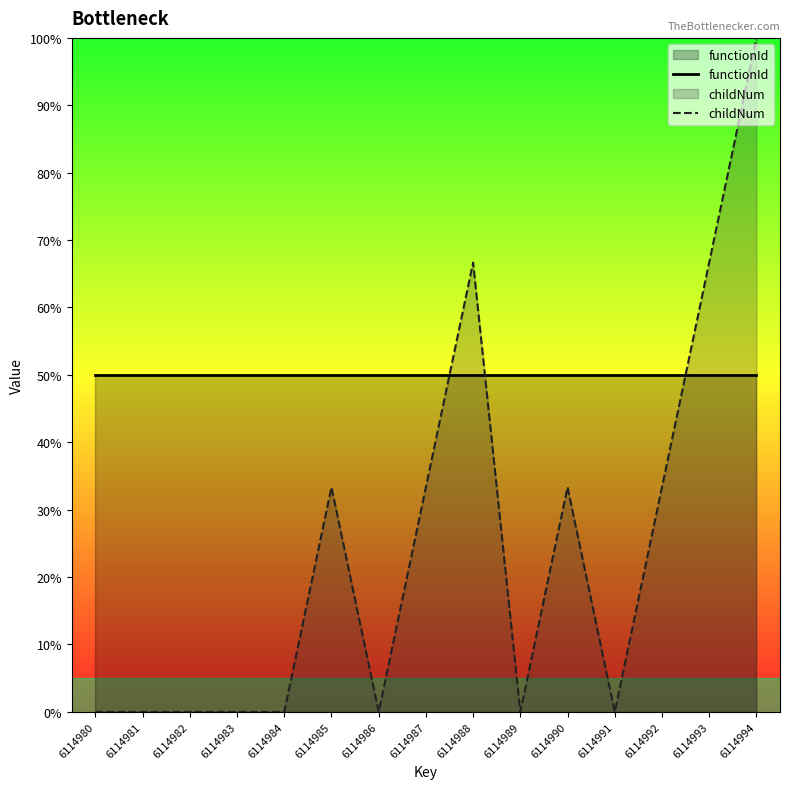

Count the number of data series in this chart.

2